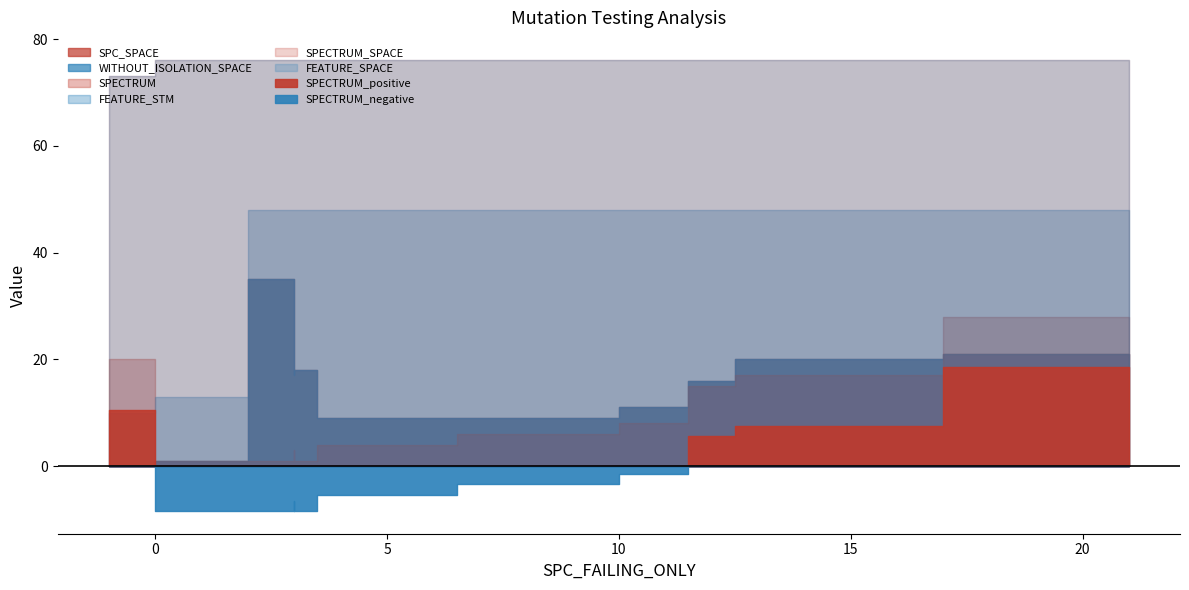

At which label does SPECTRUM reach its peak?

21